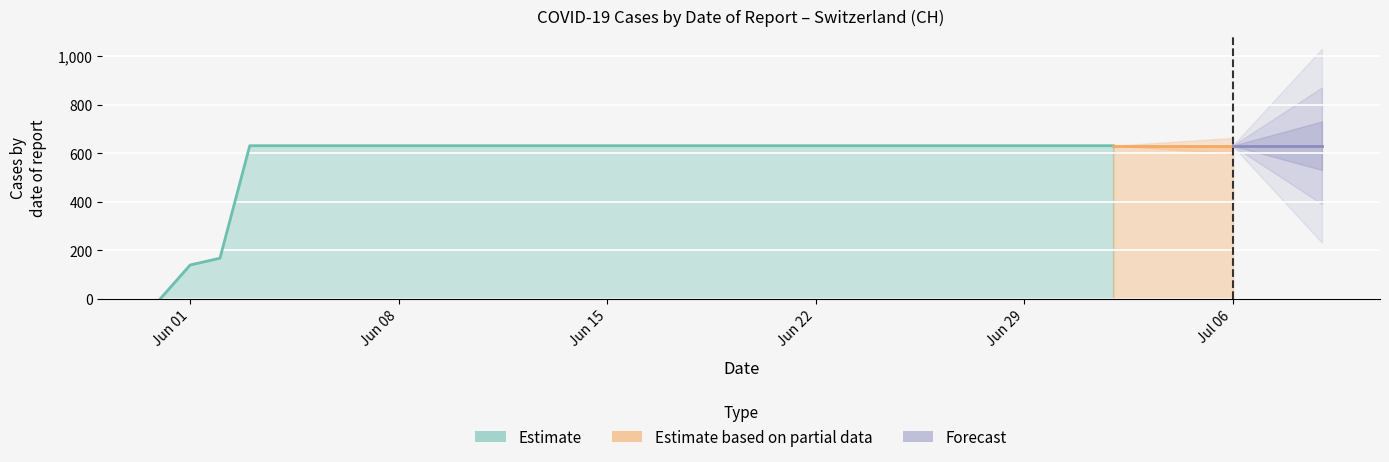

Which label corresponds to the largest value in the chart?

2020-06-03